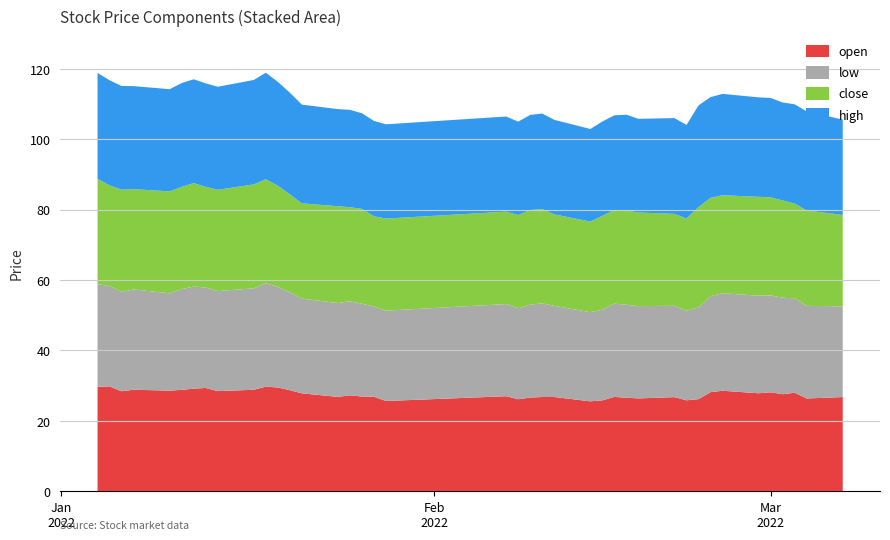

Reading left to right, what are all the values shown in this chart?

open: 0=29.7	1=29.8	2=28.4	3=28.9	4=28.6	5=28.8	6=29.2	7=29.4	8=28.5	9=28.8	10=29.7	11=29.5	12=28.7	13=27.8	14=26.8	15=27.3	16=26.9	17=26.9	18=25.6	19=27.0	20=26.2	21=26.6	22=26.8	23=26.8	24=25.6	25=25.8	26=26.8	27=26.6	28=26.4	29=26.8	30=25.9	31=26.2	32=28.2	33=28.6	34=27.9	35=28.1	36=27.6	37=28.0	38=26.4	39=26.8
low: 0=29.1	1=28.5	2=28.2	3=28.5	4=27.6	5=28.6	6=28.9	7=28.5	8=28.4	9=28.8	10=29.4	11=28.6	12=27.8	13=26.9	14=26.6	15=26.7	16=26.3	17=25.6	18=25.6	19=26.2	20=25.8	21=26.4	22=26.6	23=25.9	24=25.3	25=25.8	26=26.5	27=26.4	28=26.2	29=25.9	30=25.4	31=26.1	32=27.2	33=27.7	34=27.7	35=27.5	36=27.4	37=26.8	38=26.3	39=25.8
close: 0=29.9	1=28.6	2=29.0	3=28.5	4=28.9	5=29.0	6=29.4	7=28.5	8=28.8	9=29.5	10=29.5	11=28.7	12=27.8	13=27.0	14=27.5	15=26.7	16=26.9	17=25.6	18=26.1	19=26.2	20=26.5	21=26.9	22=26.8	23=26.0	24=25.7	25=26.6	26=26.6	27=26.8	28=26.6	29=26.1	30=26.2	31=28.5	32=27.9	33=27.8	34=28.1	35=27.9	36=27.6	37=26.9	38=27.1	39=25.9
high: 0=30.1	1=29.8	2=29.4	3=29.2	4=29.0	5=29.5	6=29.5	7=29.4	8=29.2	9=29.6	10=30.2	11=29.5	12=28.9	13=28.0	14=27.6	15=27.6	16=27.1	17=27.1	18=26.8	19=27.0	20=26.5	21=27.0	22=27.1	23=26.8	24=26.3	25=26.8	26=26.9	27=27.2	28=26.6	29=27.2	30=26.6	31=28.9	32=28.6	33=28.8	34=28.2	35=28.2	36=27.8	37=28.2	38=28.1	39=27.1